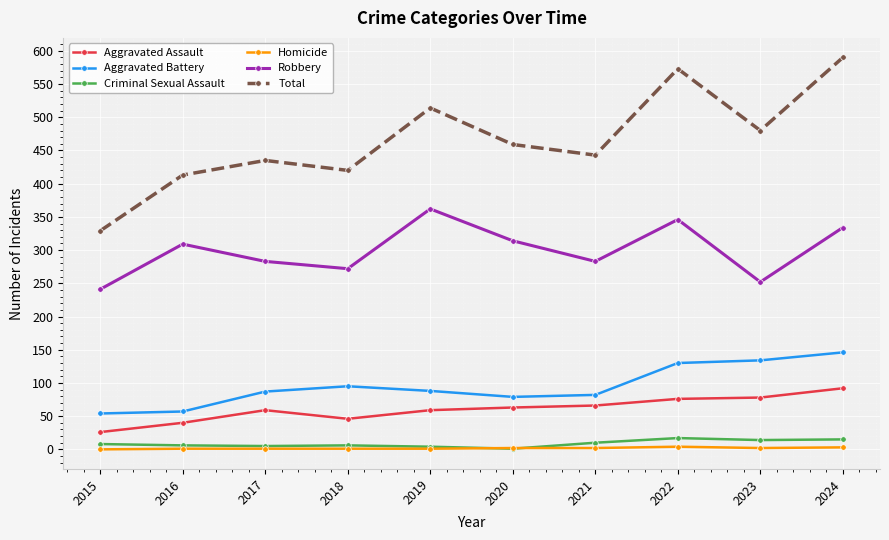

What is the difference between the maximum and second lowest values in the Aggravated Battery series?

89